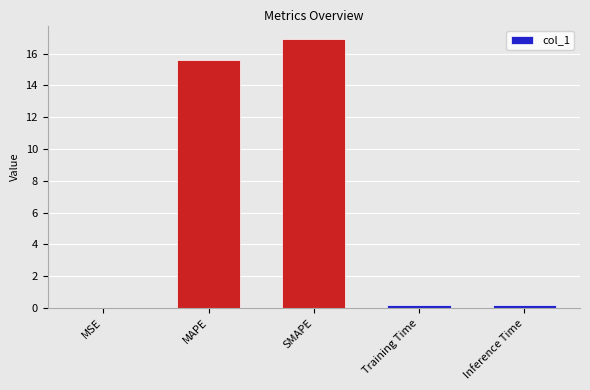

Is it true that the value at MSE is 0.0?

True